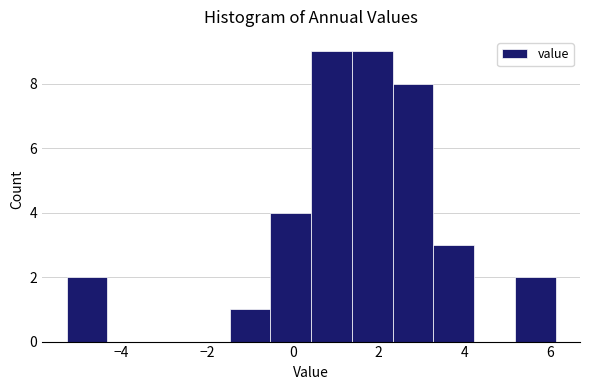

Reading left to right, transcribe this chart: for each bar, give the range it covers on the x-axis and its height. Neither the bar edges nor the heights are printed on the chart, so give them approximately, as read against the axes.

-5.2 to -4.4: 2
-4.4 to -3.4: 0
-3.4 to -2.4: 0
-2.4 to -1.4: 0
-1.4 to -0.6: 1
-0.6 to 0.4: 4
0.4 to 1.4: 9
1.4 to 2.4: 9
2.4 to 3.2: 8
3.2 to 4.2: 3
4.2 to 5.2: 0
5.2 to 6.2: 2